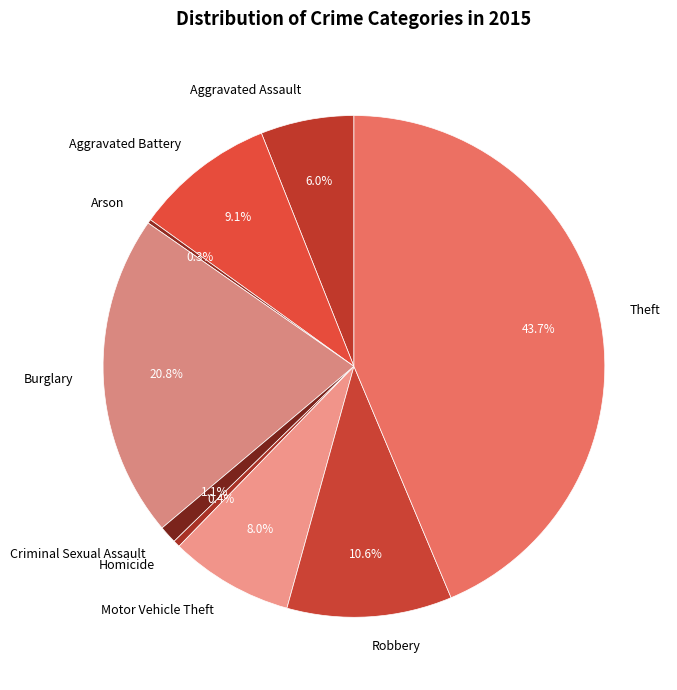

To the nearest percent, what percentage of the pie is Motor Vehicle Theft?

8%